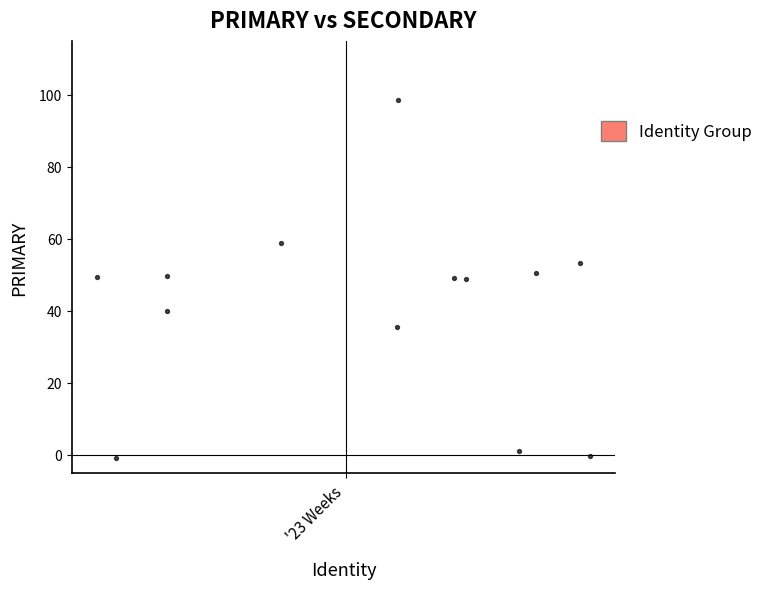

What is the range of X values (max minus min)?

28.5